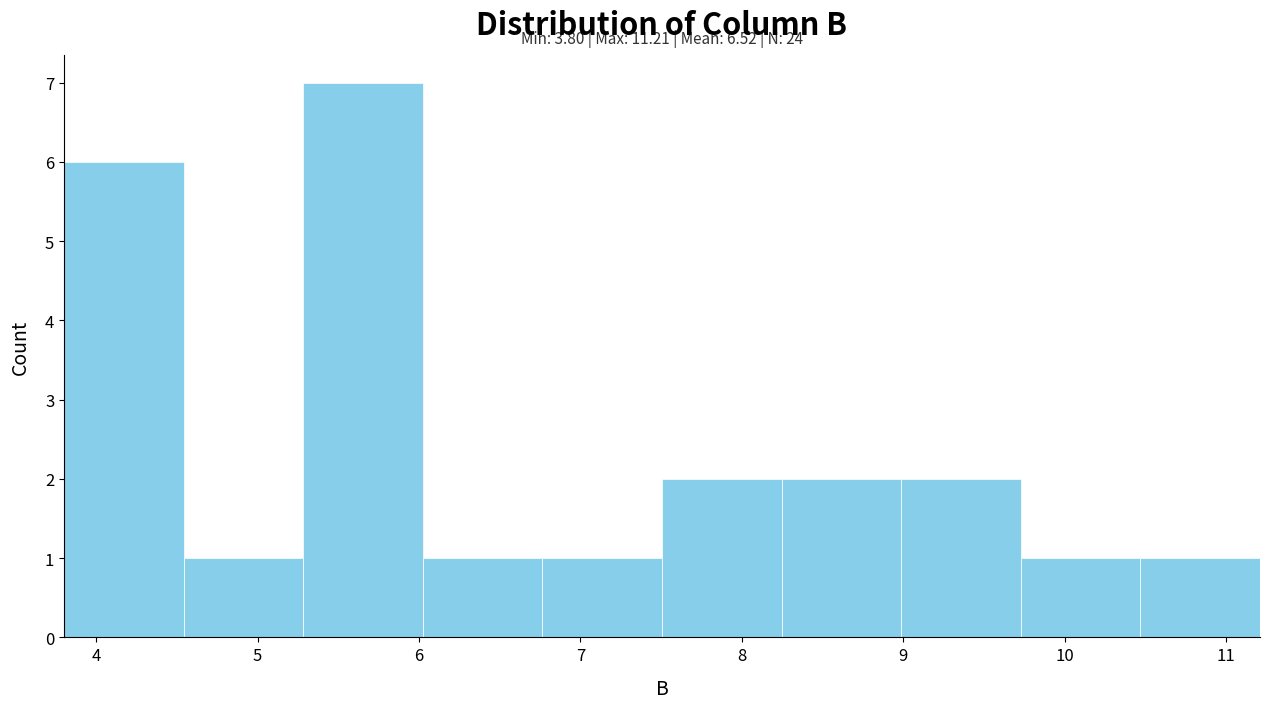

Which range on the x-axis has the tallest bar?

5.3 to 6.0